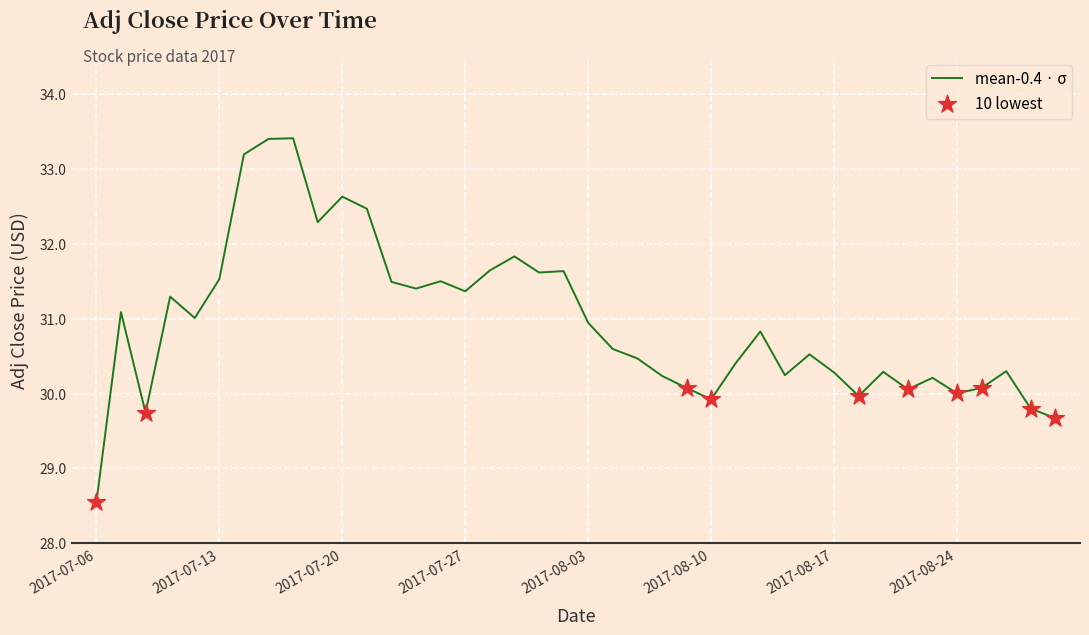

What is the maximum value shown in the chart?

33.4